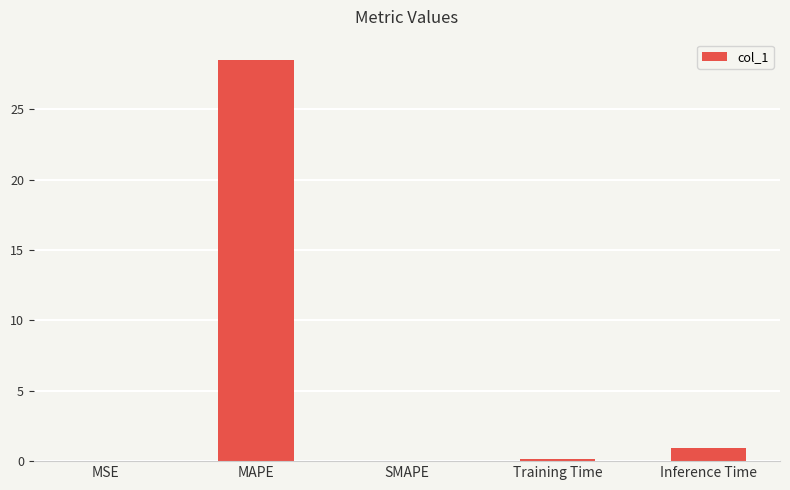

Between MAPE and SMAPE, which is larger?

MAPE